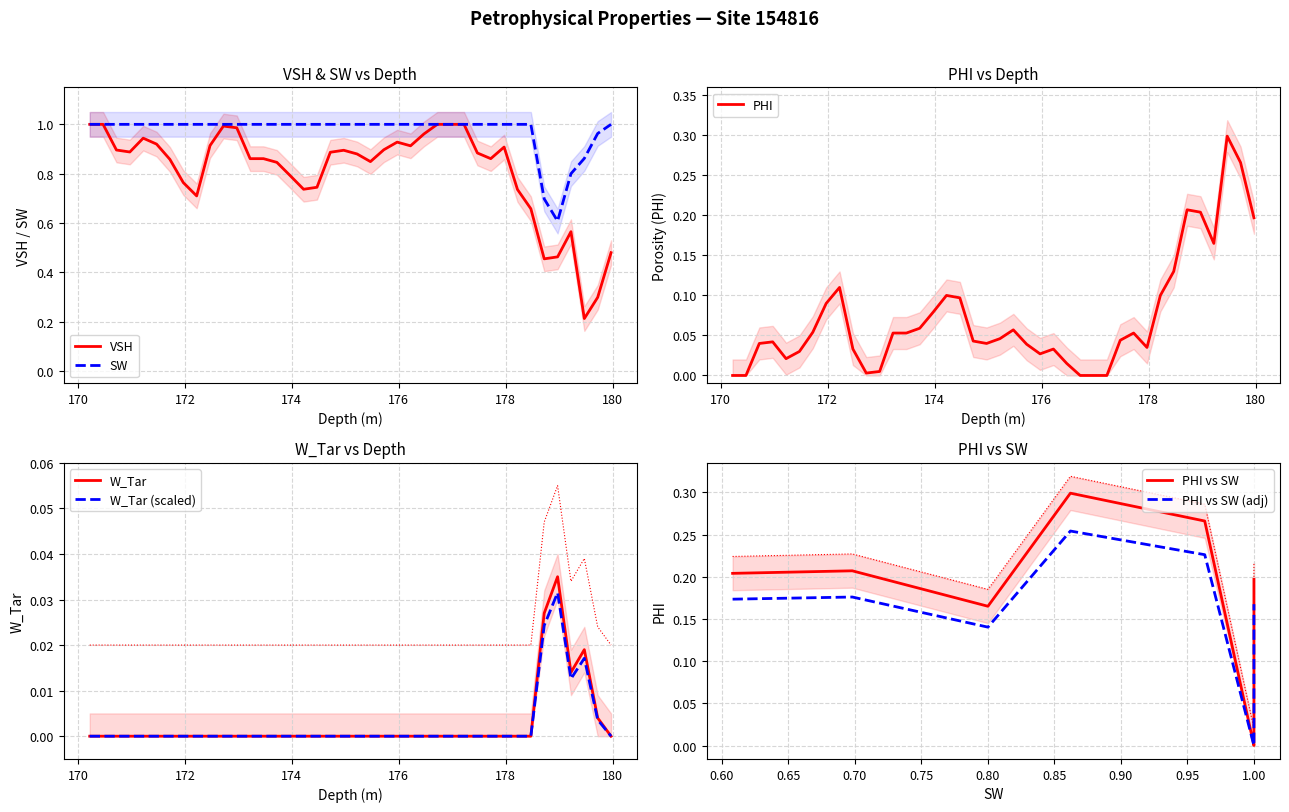

Reading left to right, list all the values displayed in this chart.

VSH: 1.0	1.0	0.9	0.9	0.9	0.9	0.9	0.8	0.7	0.9	1.0	1.0	0.9	0.9	0.8	0.8	0.7	0.7	0.9	0.9	0.9	0.8	0.9	0.9	0.9	1.0	1.0	1.0	1.0	0.9	0.9	0.9	0.7	0.7	0.5	0.5	0.6	0.2	0.3	0.5
PHI: 0.0	0.0	0.0	0.0	0.0	0.0	0.1	0.1	0.1	0.0	0.0	0.0	0.1	0.1	0.1	0.1	0.1	0.1	0.0	0.0	0.0	0.1	0.0	0.0	0.0	0.0	0.0	0.0	0.0	0.0	0.1	0.0	0.1	0.1	0.2	0.2	0.2	0.3	0.3	0.2
SW: 1.0	1.0	1.0	1.0	1.0	1.0	1.0	1.0	1.0	1.0	1.0	1.0	1.0	1.0	1.0	1.0	1.0	1.0	1.0	1.0	1.0	1.0	1.0	1.0	1.0	1.0	1.0	1.0	1.0	1.0	1.0	1.0	1.0	1.0	0.7	0.6	0.8	0.9	1.0	1.0
W_Tar: 0.0	0.0	0.0	0.0	0.0	0.0	0.0	0.0	0.0	0.0	0.0	0.0	0.0	0.0	0.0	0.0	0.0	0.0	0.0	0.0	0.0	0.0	0.0	0.0	0.0	0.0	0.0	0.0	0.0	0.0	0.0	0.0	0.0	0.0	0.0	0.0	0.0	0.0	0.0	0.0